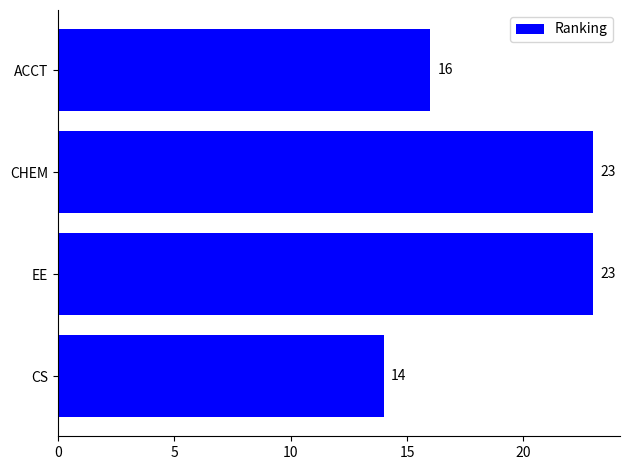

The value at CS is 14. True or false?

True